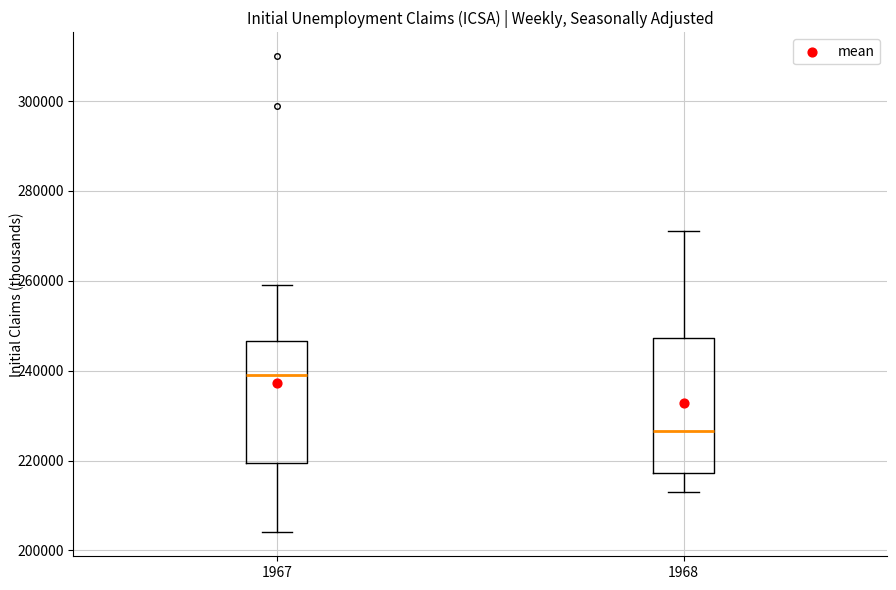

Which box is the tallest, from its lower edge to its upper edge?

1968